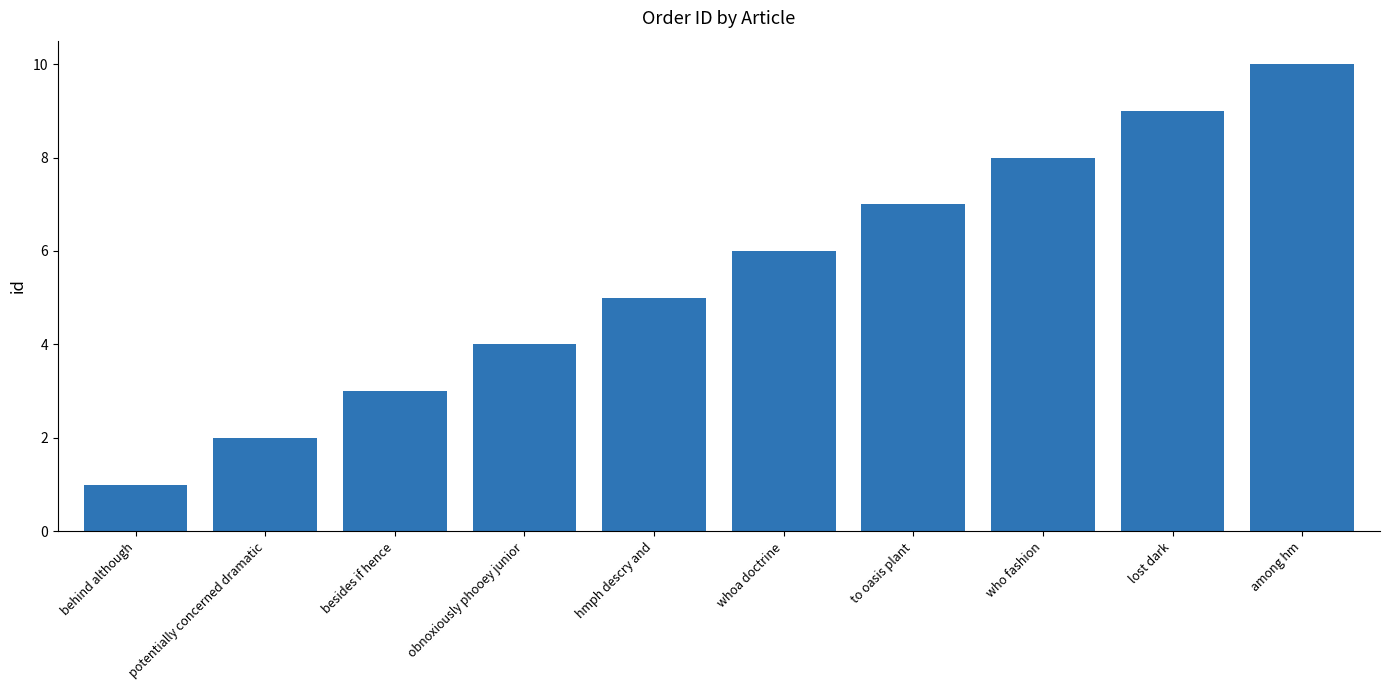

True or false: the data shows 8 at who fashion.

True